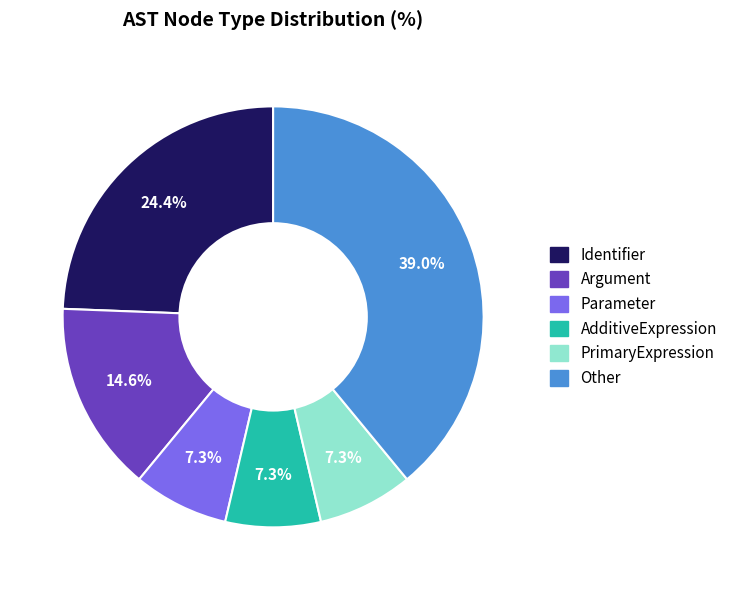

Does any single category account for the majority?

No